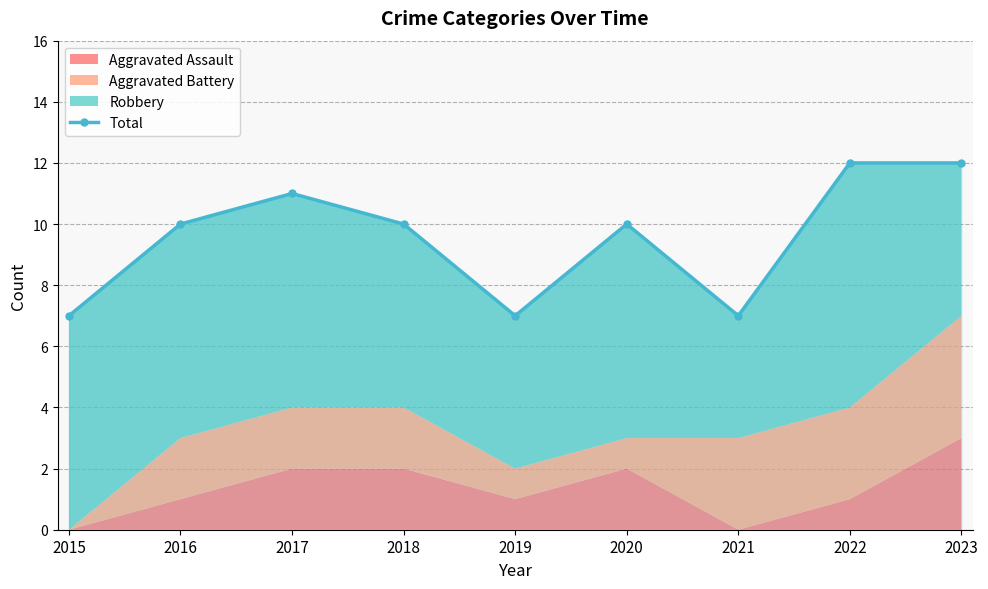

How many lines are shown in the chart?

1